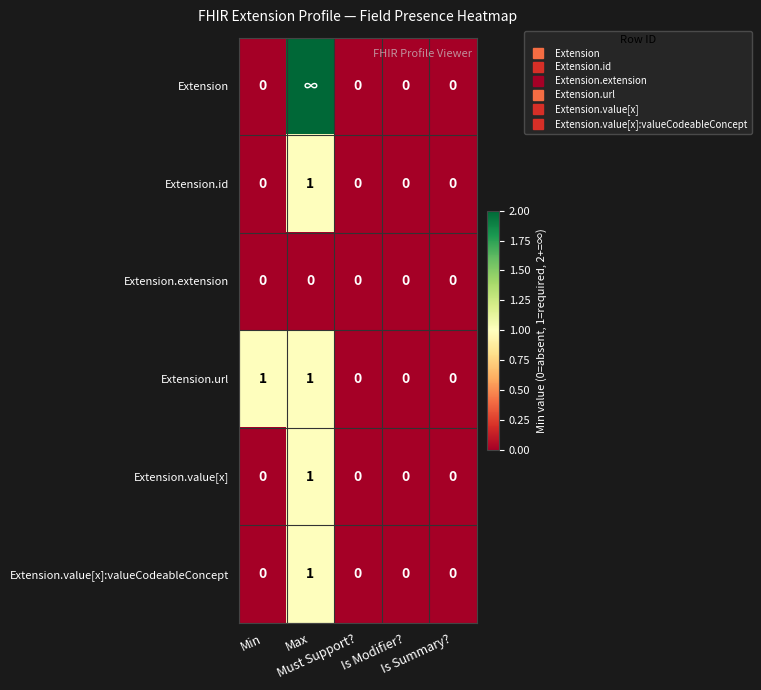

What is the spread (max minus min) of values at Max?

2